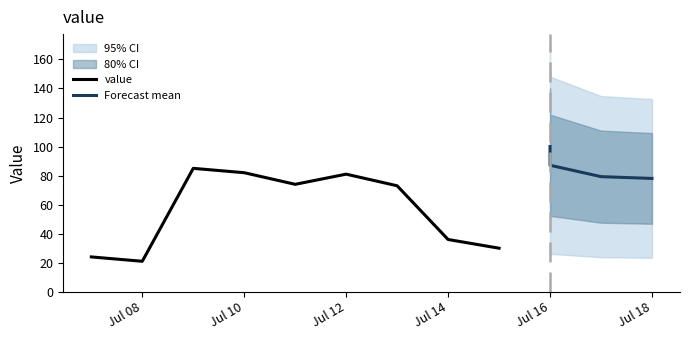

What is the value of the 10th point from the left?

100.0